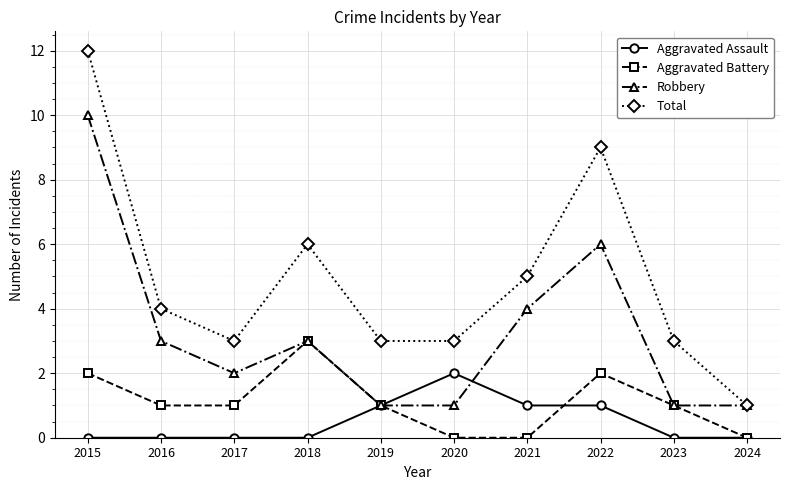

Where is the first local minimum for Robbery?

2017